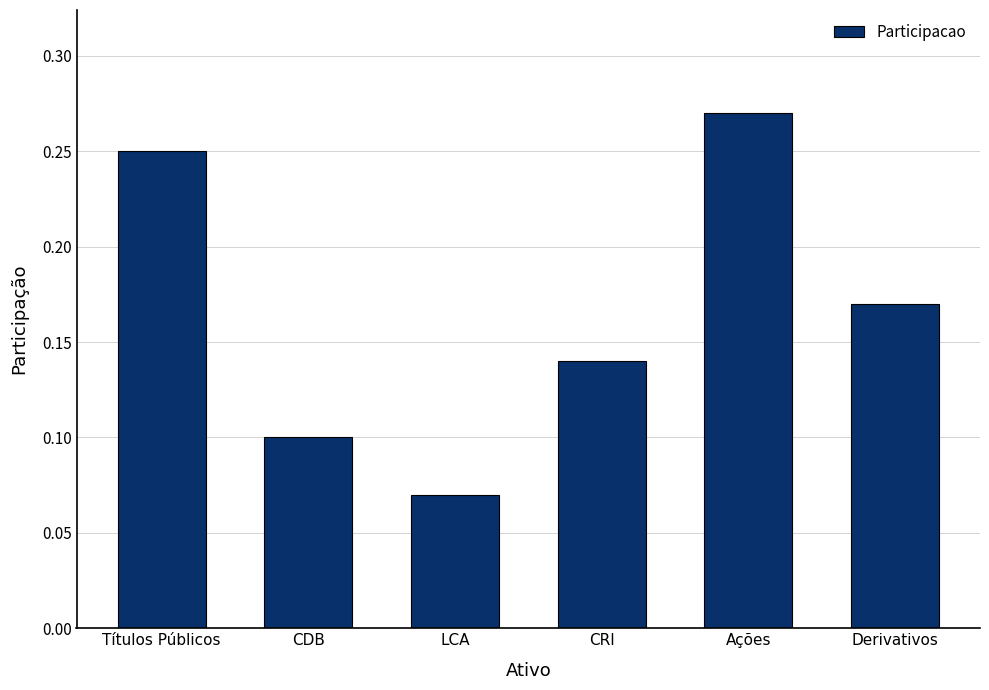

What is the change in value from CRI to Ações?

+0.1